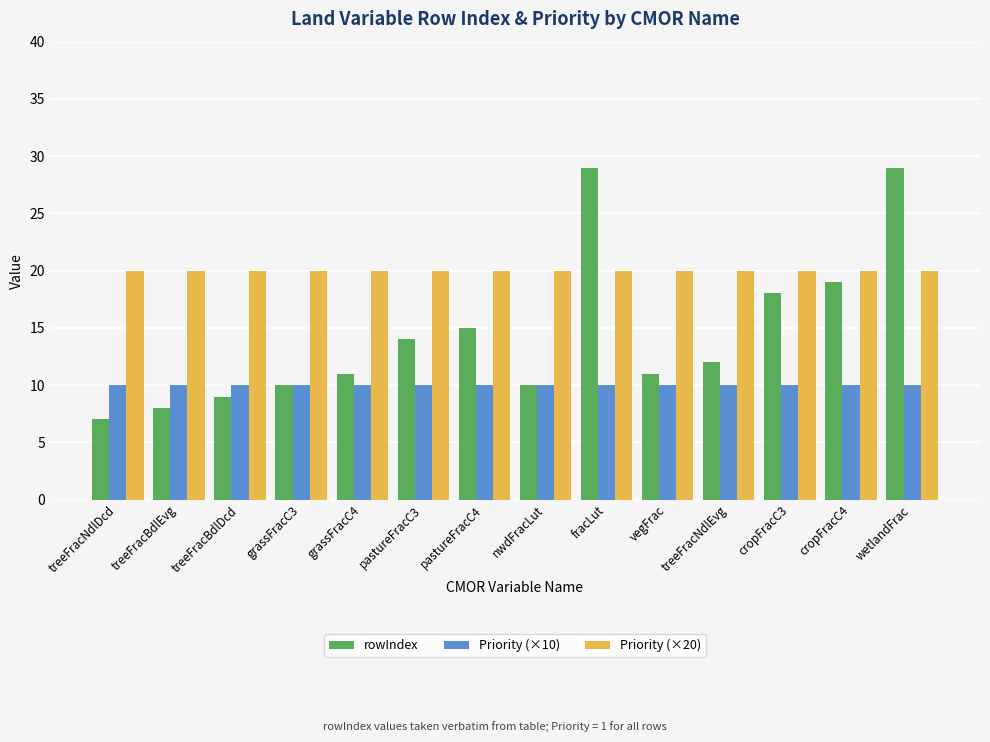

What are all the series names shown in the legend?

rowIndex, Priority (×10), Priority (×20)